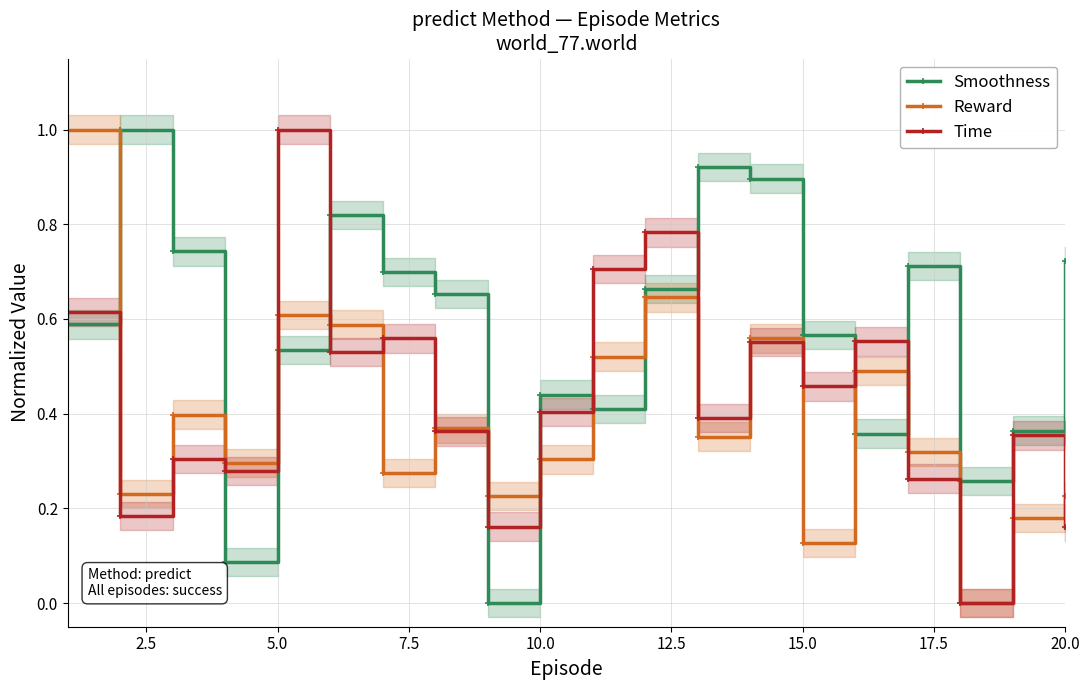

In Time, how many points are lower than both neighbors (excluding endpoints)?

7